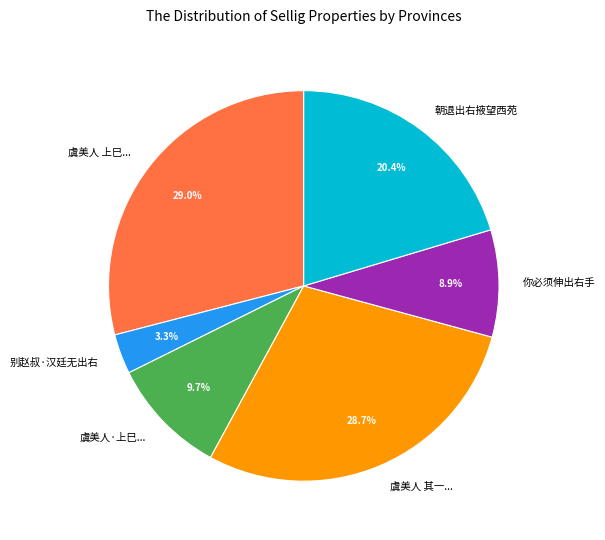

Is 别赵叔·汉廷无出右 the majority of the pie?

No